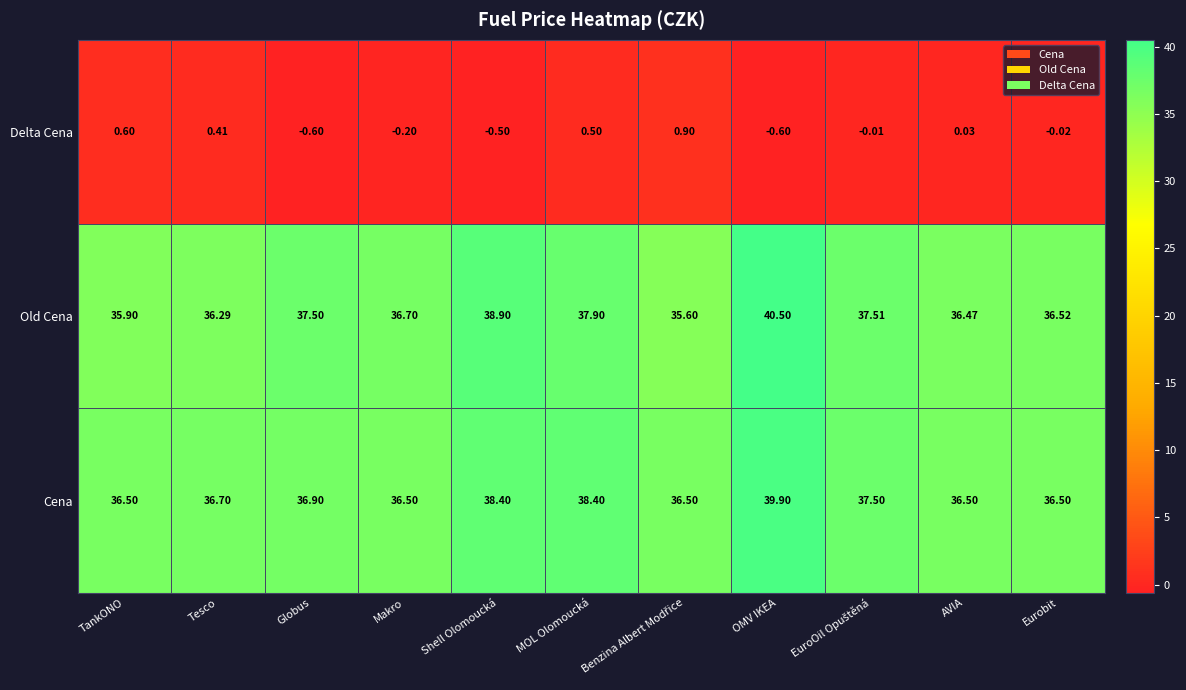

Which label corresponds to the largest value in the chart?

Benzina Albert Modřice